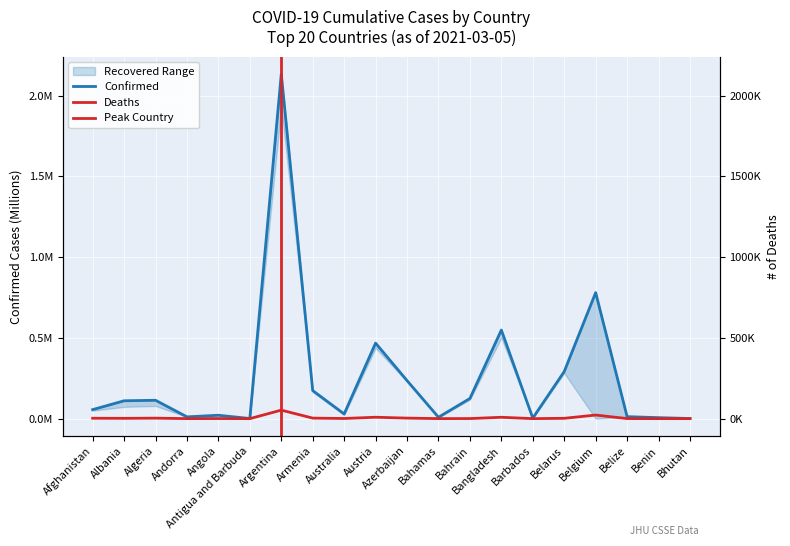

What is the label of the 12th point from the right?

Australia